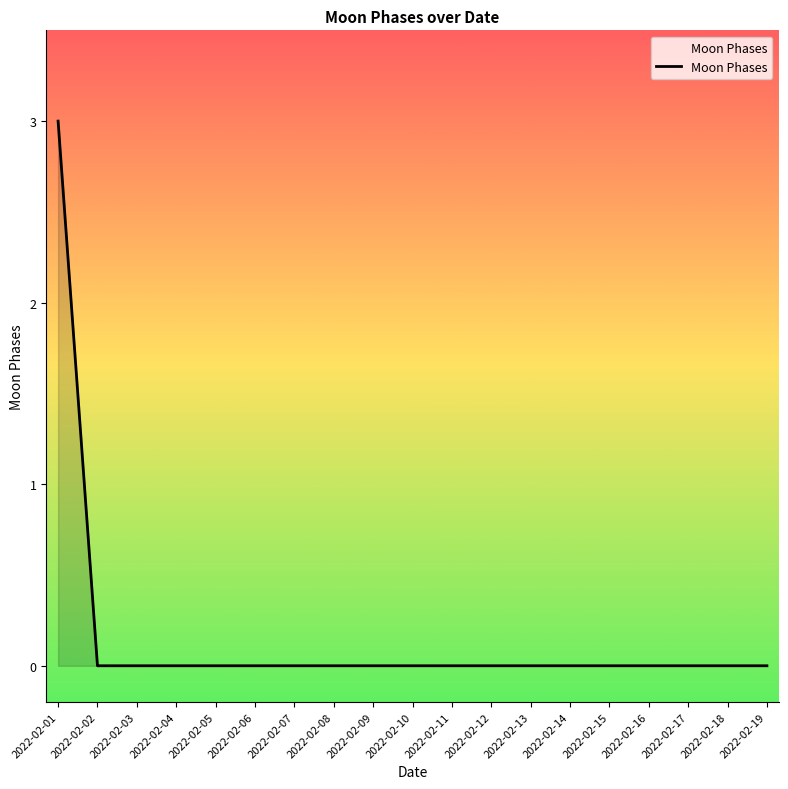

What is the difference between the maximum and minimum values?

3